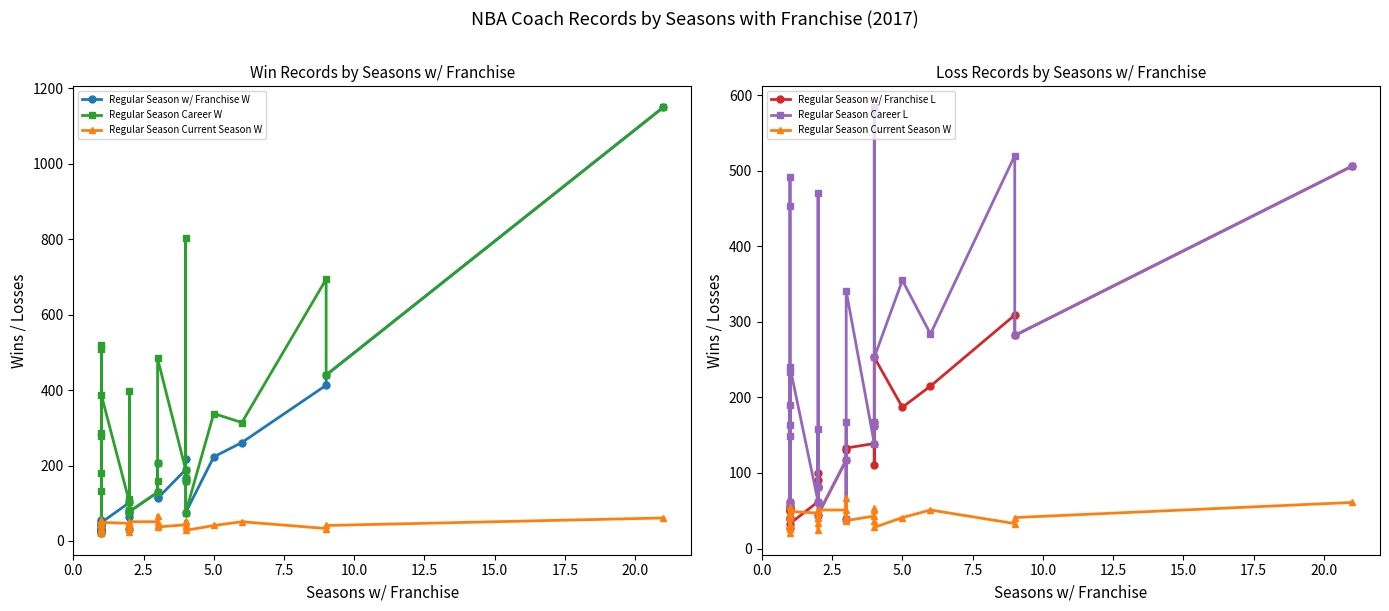

What position from the left is 5.0?

3